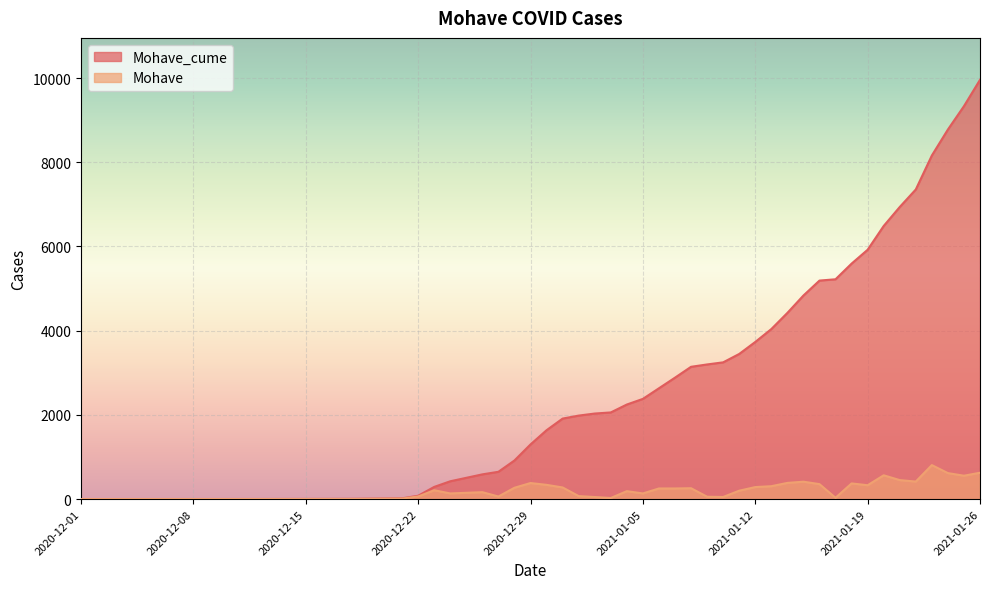

List the labels in order of Mohave_cume value, smallest first.

2020-12-01, 2020-12-12, 2020-12-16, 2020-12-18, 2020-12-21, 2020-12-22, 2020-12-23, 2020-12-24, 2020-12-26, 2020-12-27, 2020-12-28, 2020-12-29, 2020-12-30, 2020-12-31, 2021-01-01, 2021-01-02, 2021-01-03, 2021-01-04, 2021-01-05, 2021-01-06, 2021-01-07, 2021-01-08, 2021-01-09, 2021-01-10, 2021-01-11, 2021-01-12, 2021-01-13, 2021-01-14, 2021-01-15, 2021-01-16, 2021-01-17, 2021-01-18, 2021-01-19, 2021-01-20, 2021-01-21, 2021-01-22, 2021-01-23, 2021-01-24, 2021-01-25, 2021-01-26